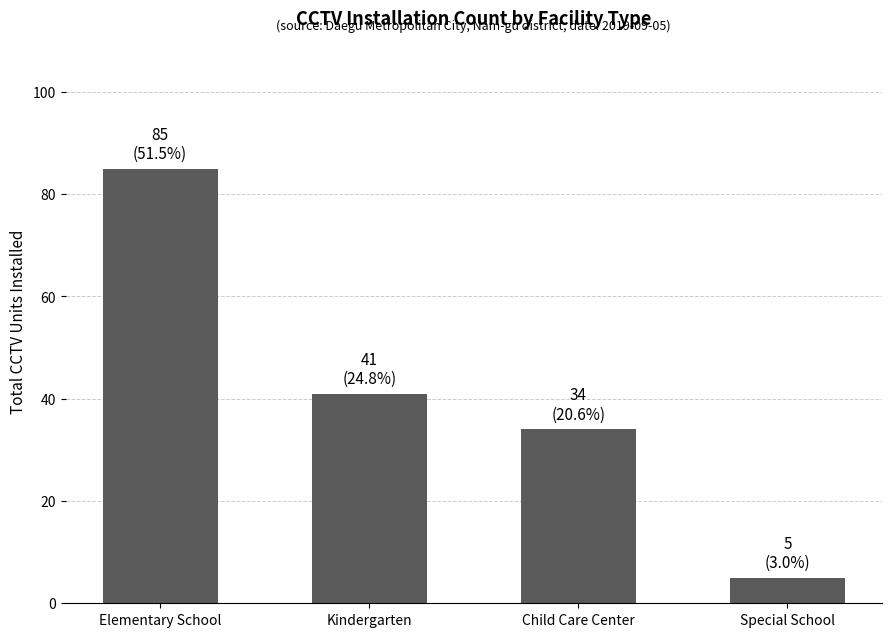

Rank the categories by value from highest to lowest.

Elementary School, Kindergarten, Child Care Center, Special School